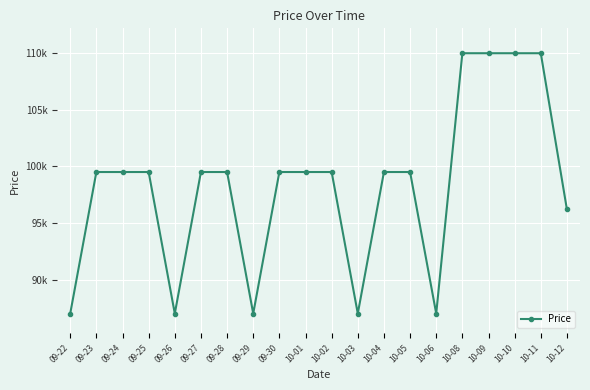

Does the chart have visible grid lines?

Yes